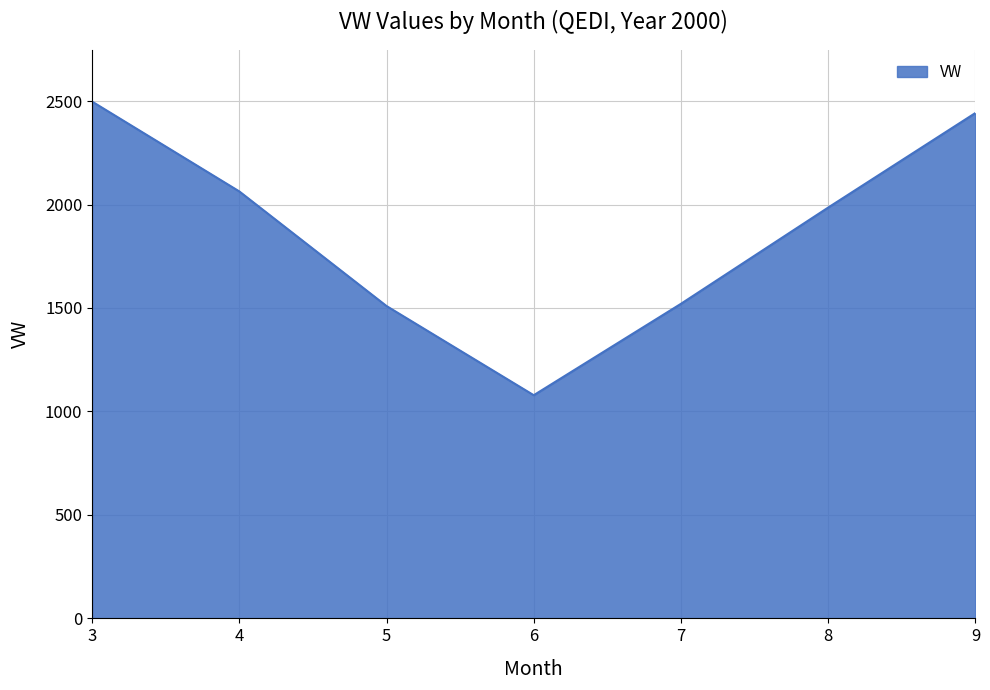

Between 4 and 9, which is larger?

9